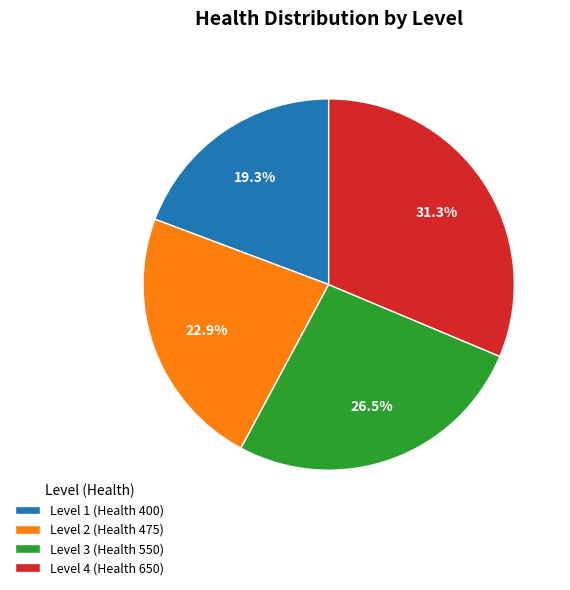

Is there a majority slice in this chart?

No